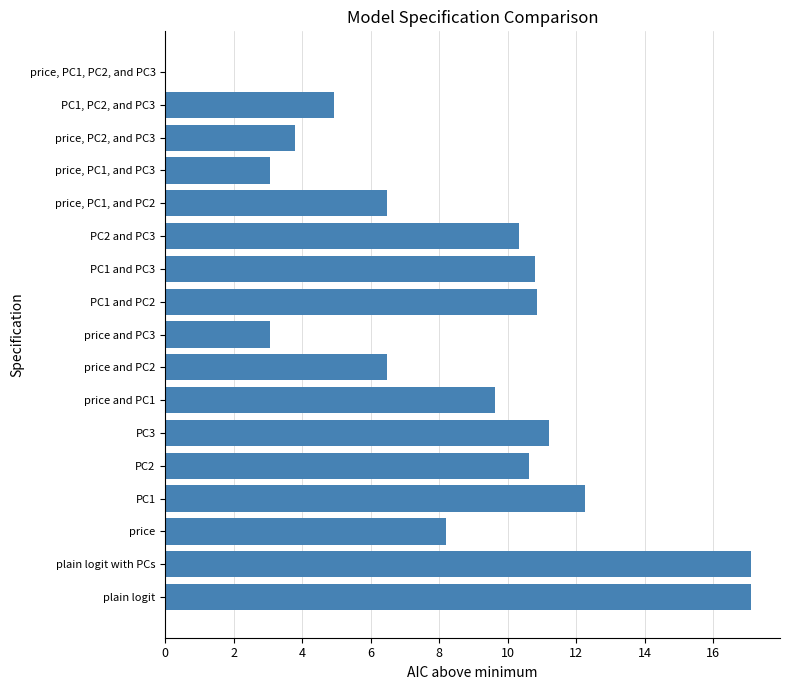

What is the sum of all values?

145.9